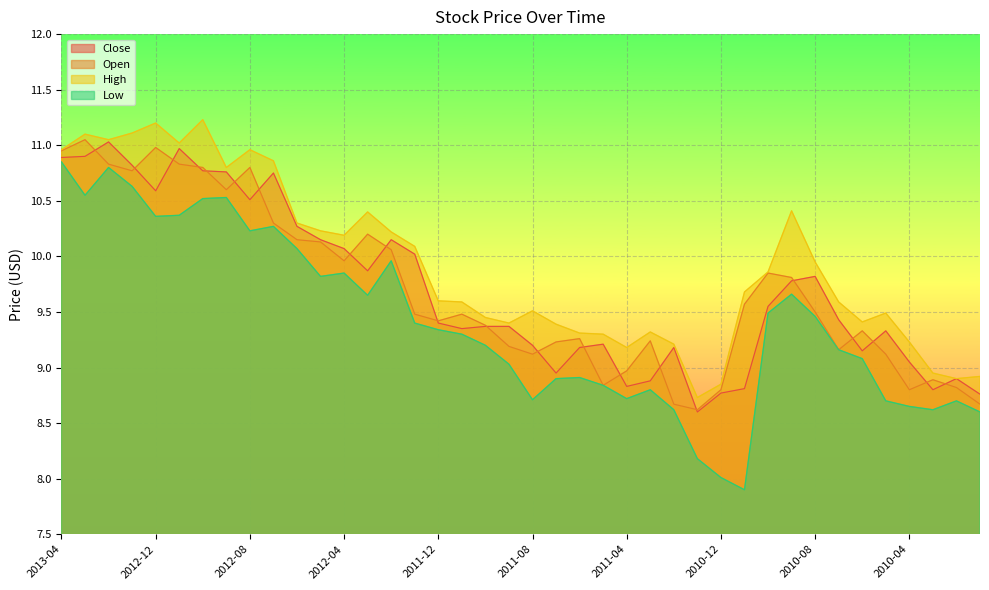

Where is Low nearest to the value 9?

2011-09